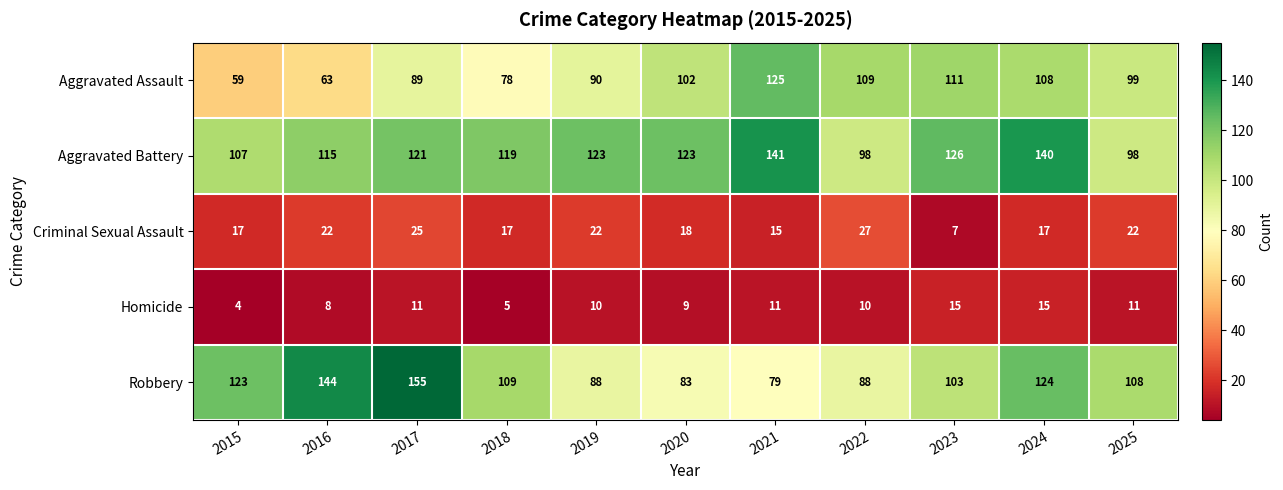

Between 2017 and 2025, which series saw the biggest shift?

Robbery